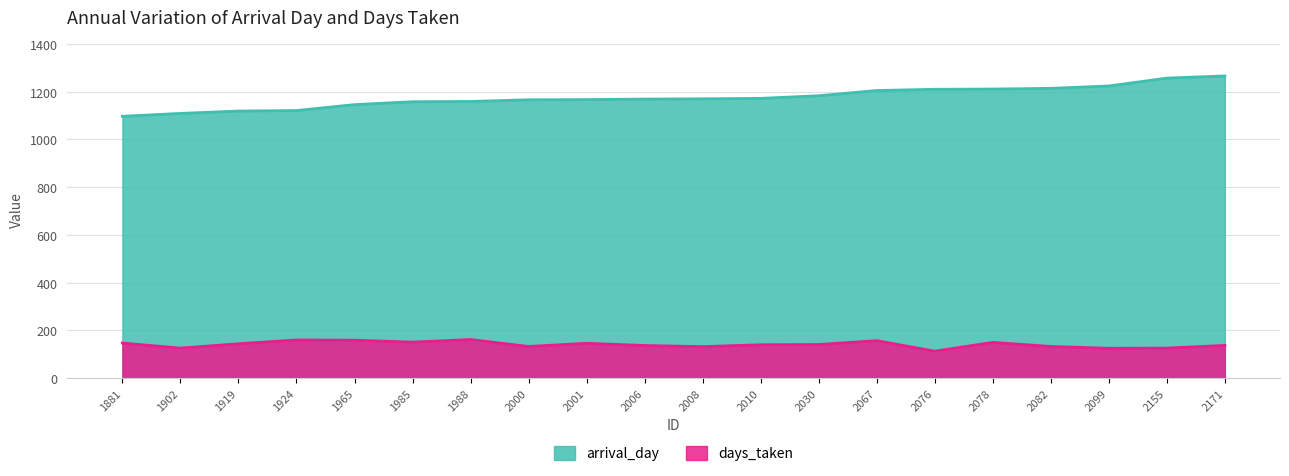

What is the minimum value shown in the chart?

113.0